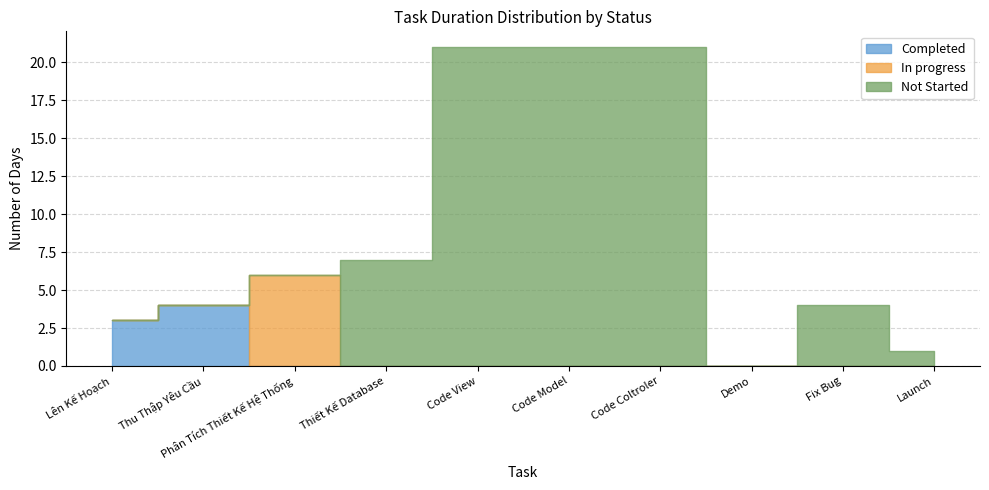

Rank the categories by value from highest to lowest.

Code View, Code Model, Code Coltroler, Thiết Kế Database, Phân Tích Thiết Kế Hệ Thống, Thu Thập Yêu Cầu, Fix Bug, Lên Kế Hoạch, Launch, Demo